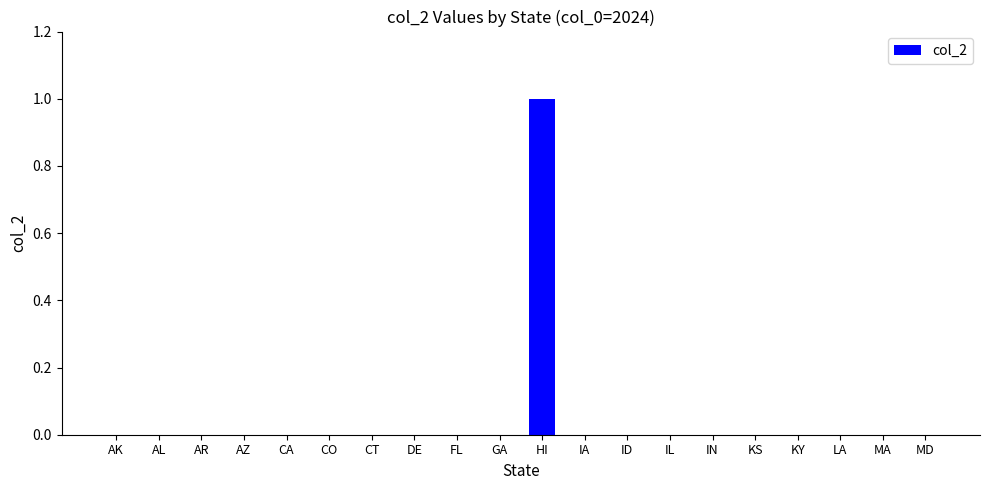

True or false: the data shows 0 at AZ.

True